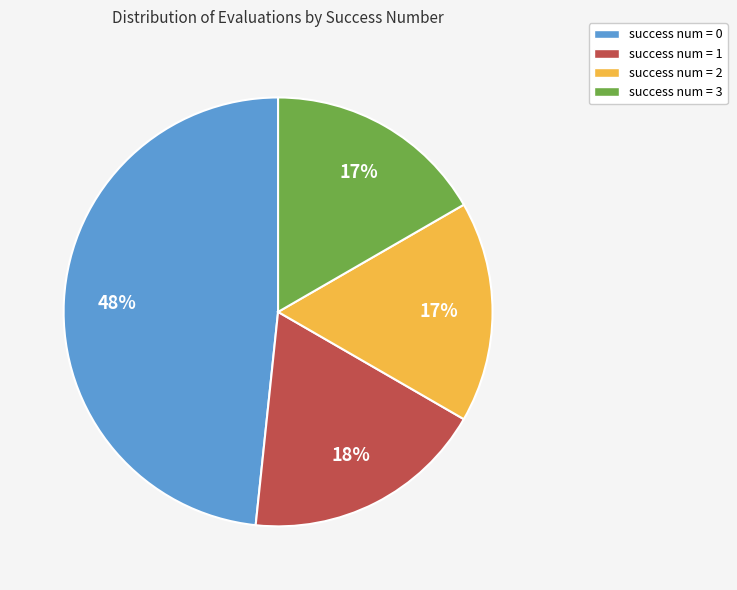

To the nearest percent, what is the average slice percentage?

25%